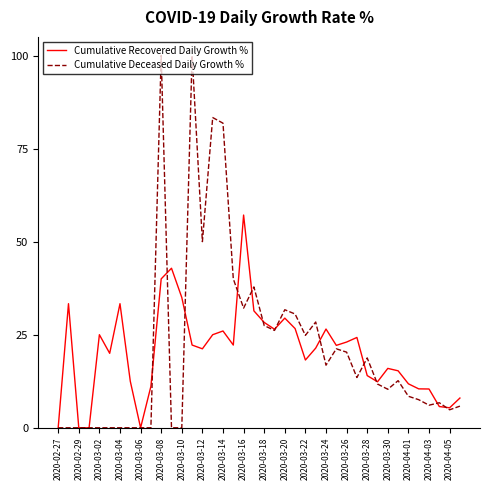

Which series has the widest spread of values?

Cumulative Deceased Daily Growth %